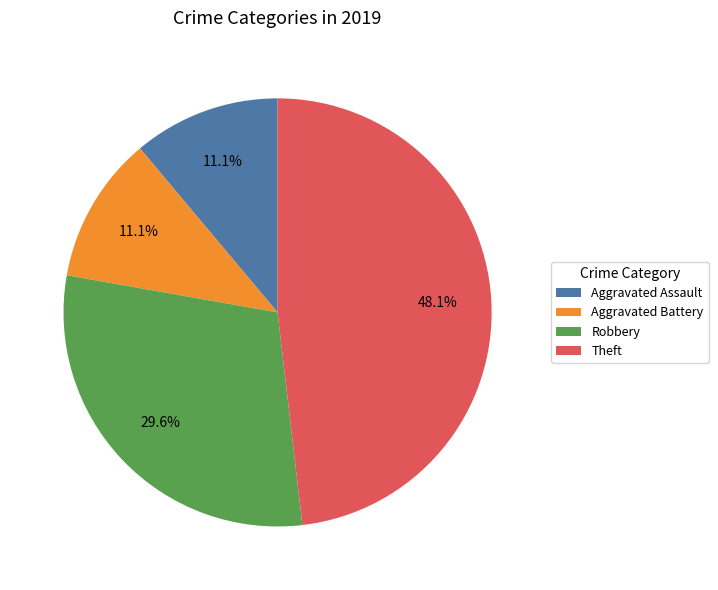

To the nearest percent, what portion does Theft represent?

48%